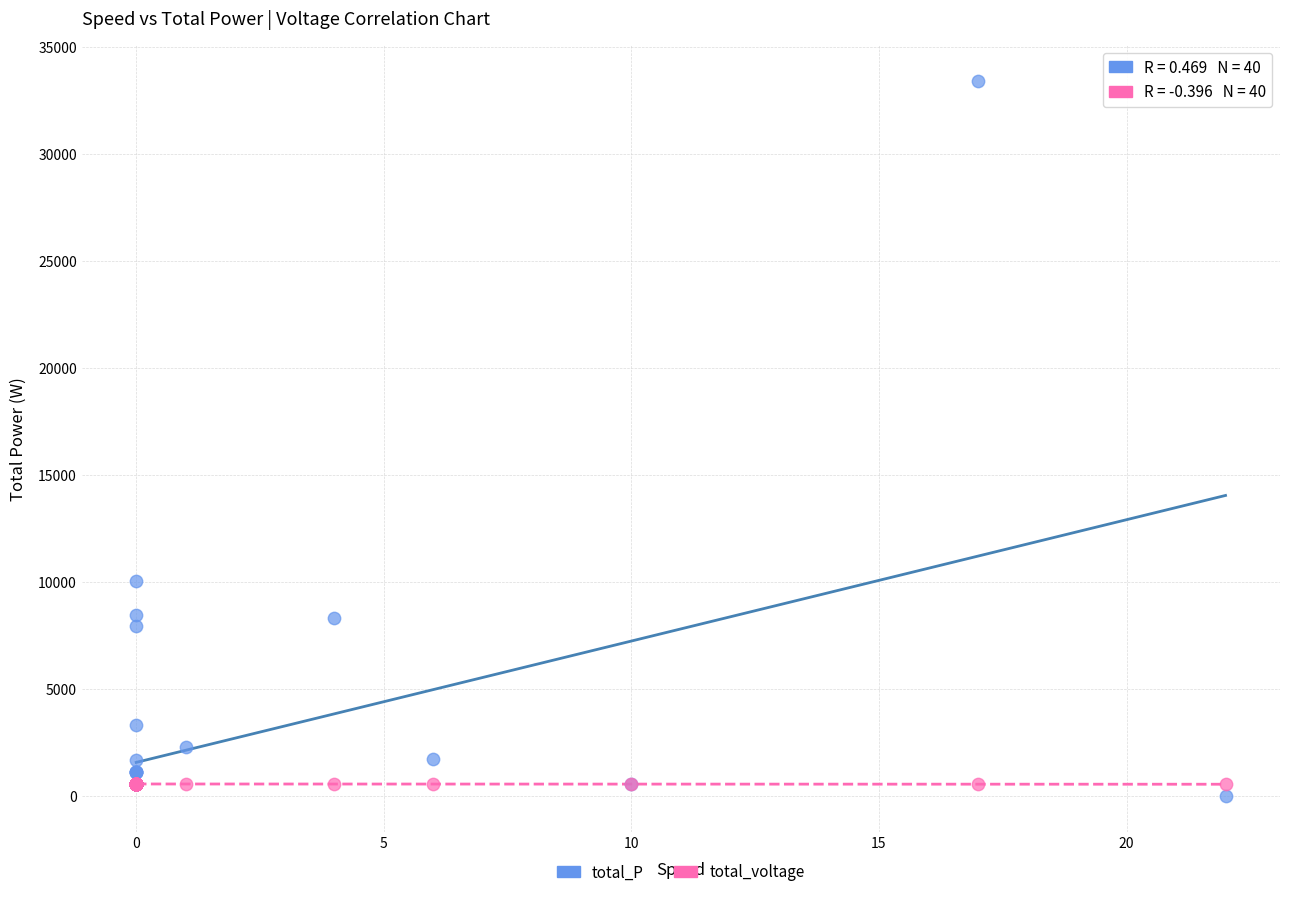

In the total_P series, what Y value is closest to 16704?

10024.2